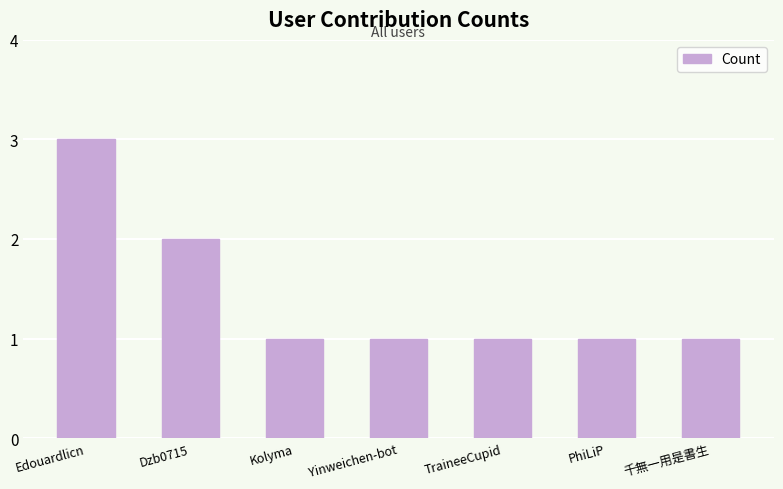

What position from the left is Yinweichen-bot?

4